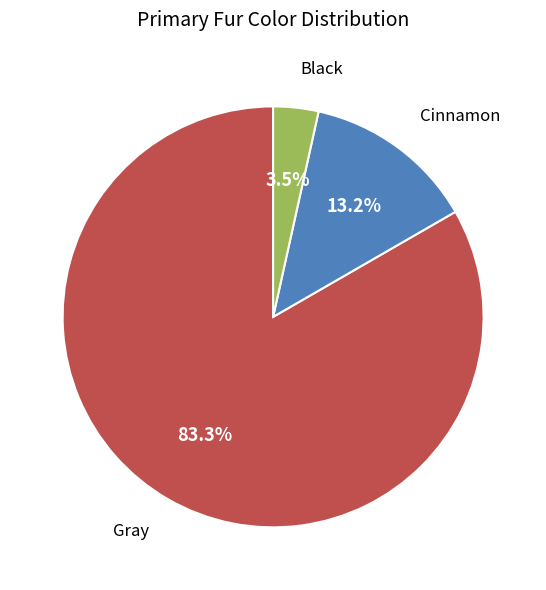

What is the majority slice?

Gray